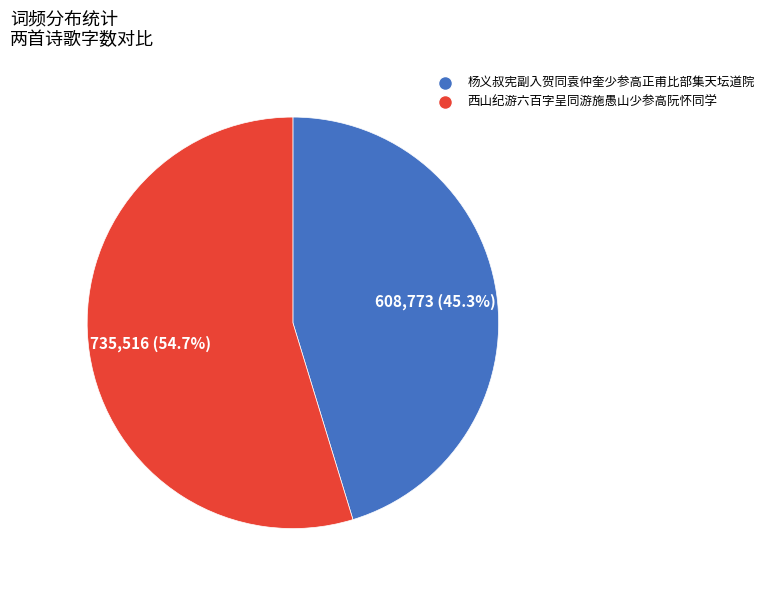

What percentage is the 杨义叔宪副入贺同袁仲奎少参高正甫比部集天坛道院 slice, to the nearest percent?

45%